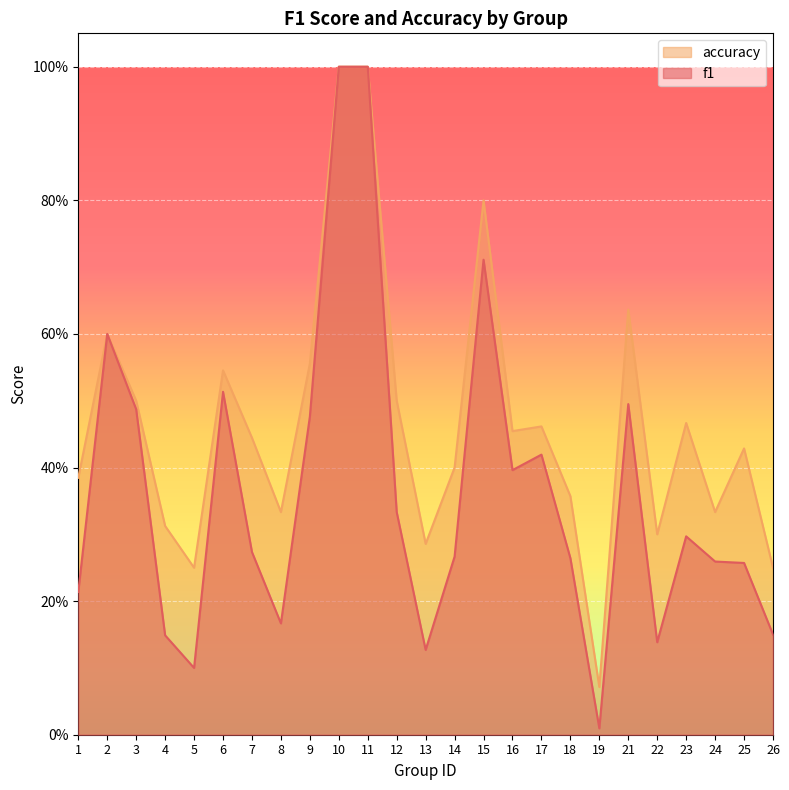

Is it true that f1 equals 0.1 at 5?

True